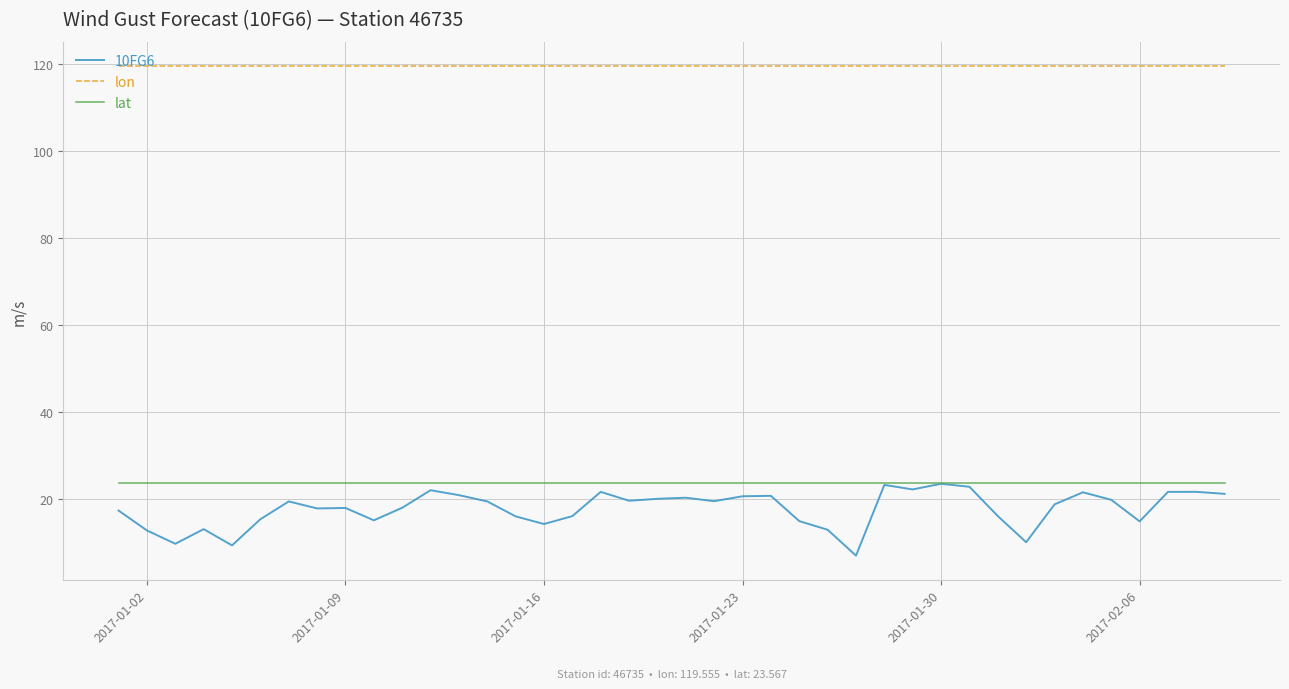

True or false: lon and 10FG6 cross at least once.

False